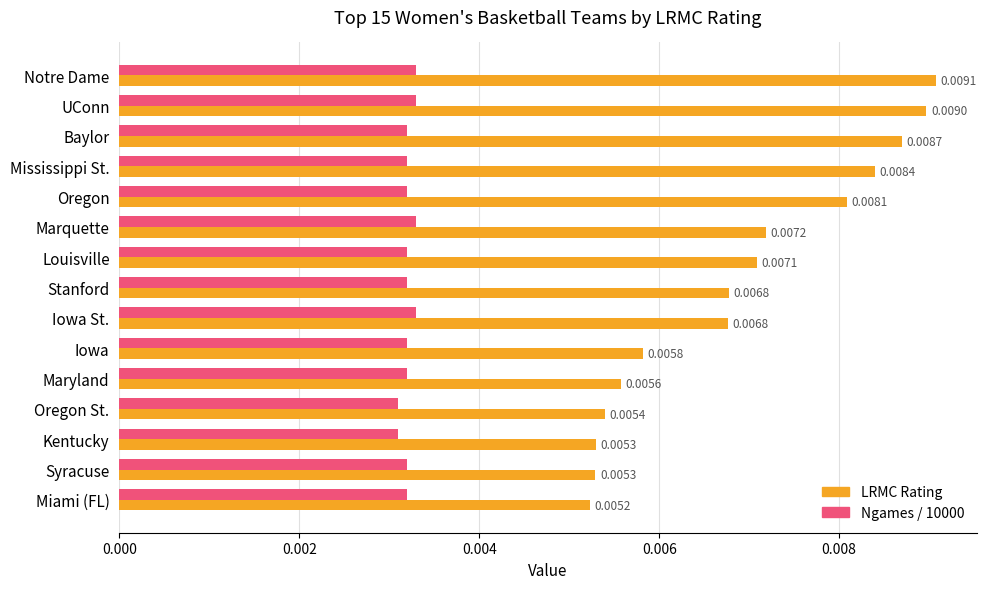

Which series has the largest total across all categories?

LRMC Rating